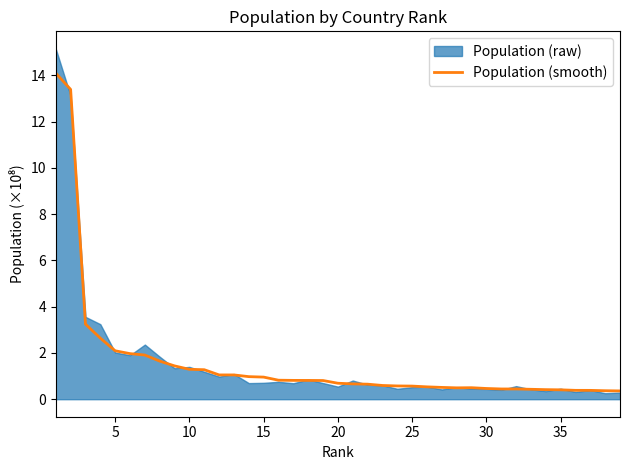

What is the minimum value for Population (smooth)?

0.4